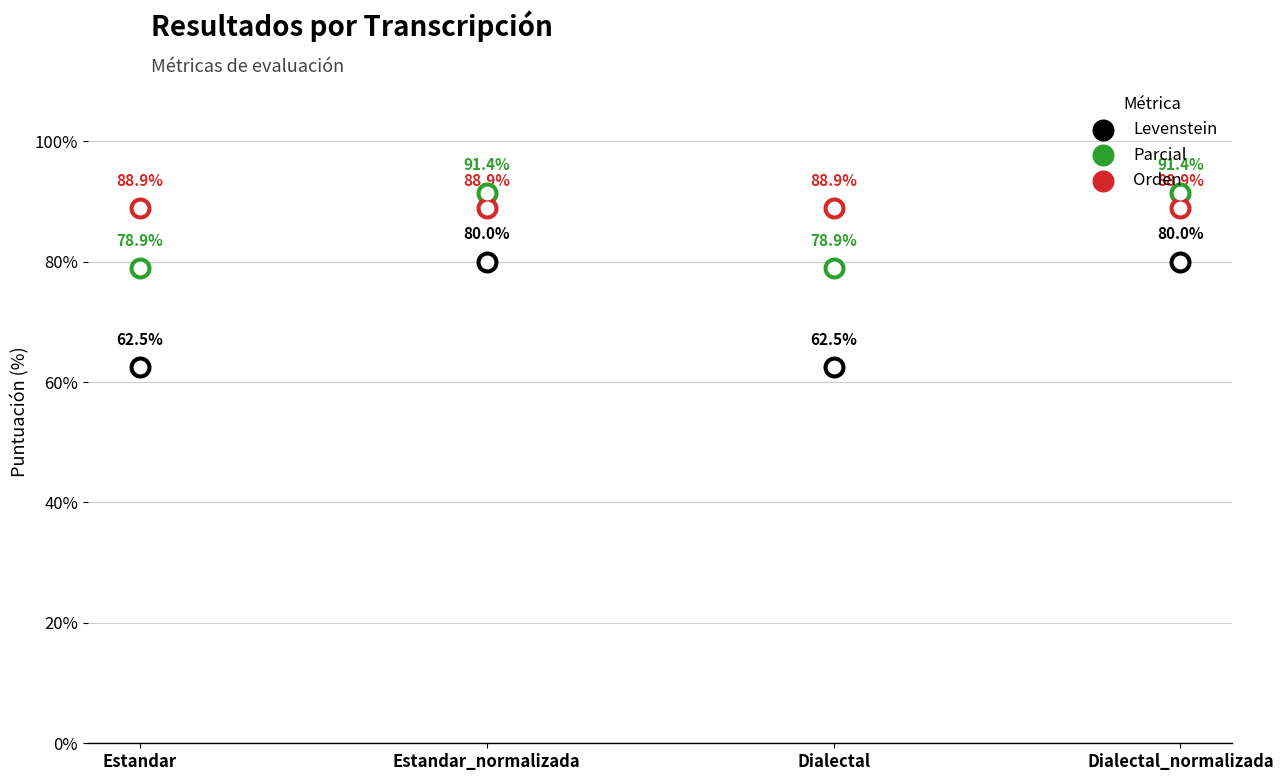

At which category is the sum across all series the highest?

Estandar_normalizada